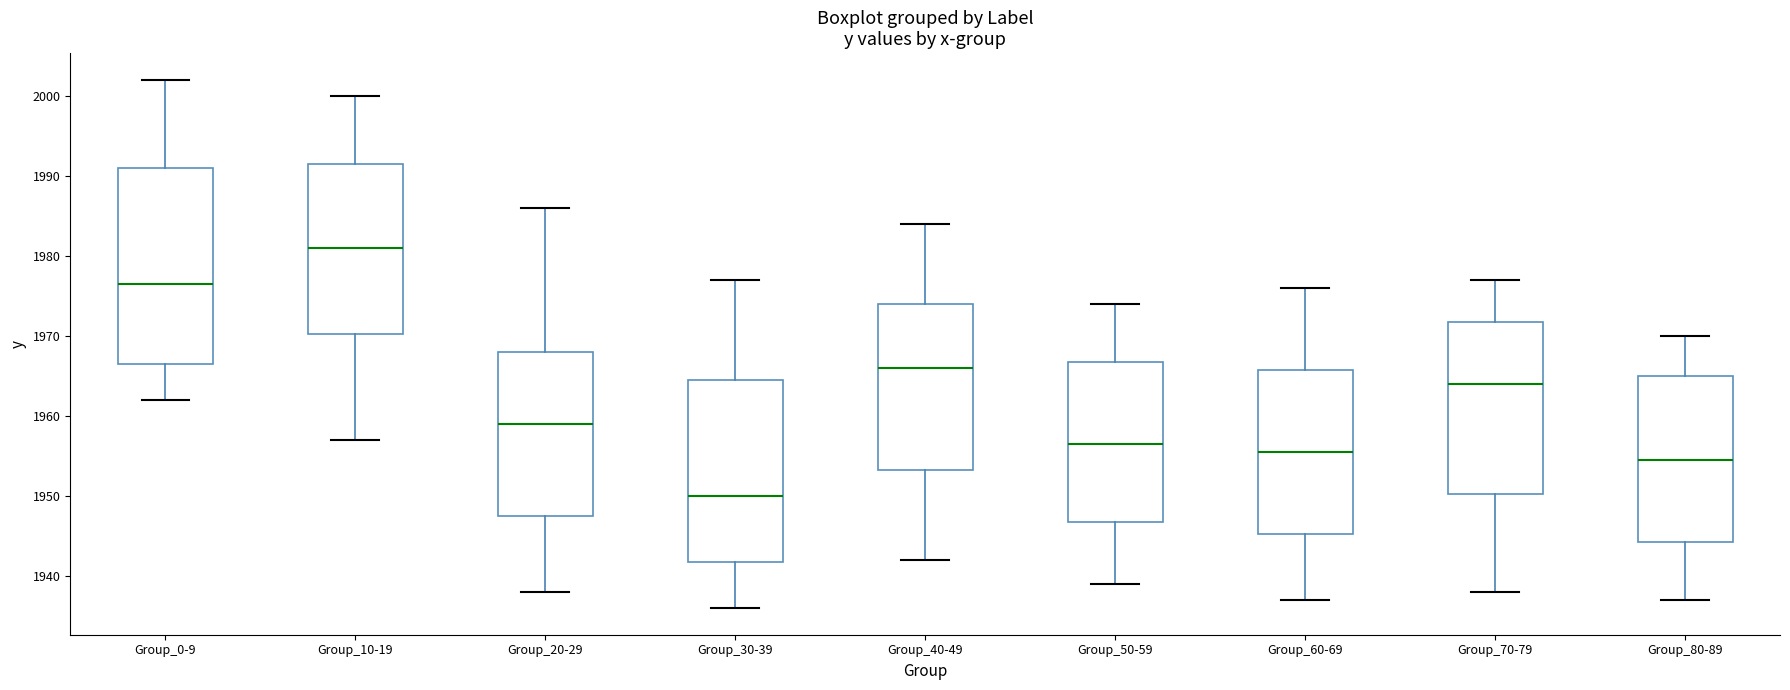

Reading left to right, read every box against the y-axis: the position of its median line, the range the box covers, and the ends of its whiskers. The values are not printed on the chart, so give them approximately, as read against the axis.

Group_0-9: median 1977, box 1967 to 1991, whiskers 1962 to 2002
Group_10-19: median 1981, box 1970 to 1992, whiskers 1957 to 2000
Group_20-29: median 1959, box 1948 to 1968, whiskers 1938 to 1986
Group_30-39: median 1950, box 1942 to 1965, whiskers 1936 to 1977
Group_40-49: median 1966, box 1953 to 1974, whiskers 1942 to 1984
Group_50-59: median 1957, box 1947 to 1967, whiskers 1939 to 1974
Group_60-69: median 1956, box 1945 to 1966, whiskers 1937 to 1976
Group_70-79: median 1964, box 1950 to 1972, whiskers 1938 to 1977
Group_80-89: median 1955, box 1944 to 1965, whiskers 1937 to 1970